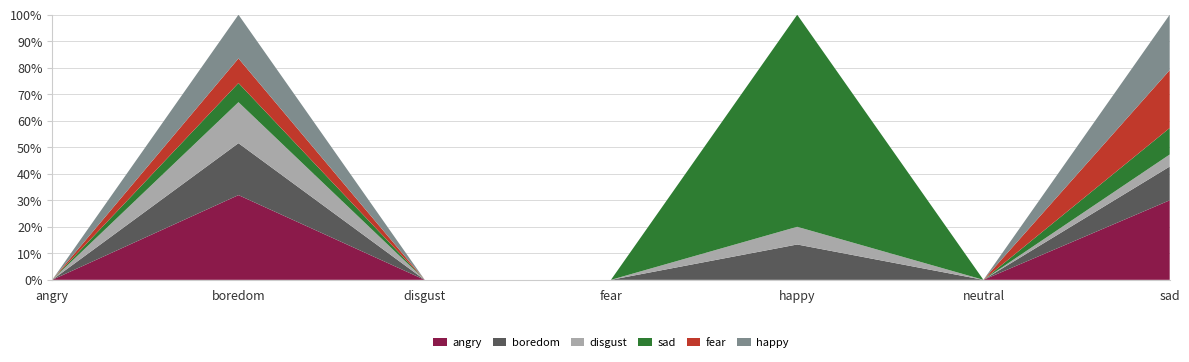

Reading left to right, what are all the values shown in this chart?

boredom: angry=0	boredom=19	disgust=0	fear=0	happy=2	neutral=0	sad=14
disgust: angry=0	boredom=15	disgust=0	fear=0	happy=1	neutral=0	sad=5
sad: angry=0	boredom=7	disgust=0	fear=0	happy=12	neutral=0	sad=11
angry: angry=0	boredom=31	disgust=0	fear=0	happy=0	neutral=0	sad=33
fear: angry=0	boredom=9	disgust=0	fear=0	happy=0	neutral=0	sad=24
happy: angry=0	boredom=16	disgust=0	fear=0	happy=0	neutral=0	sad=23